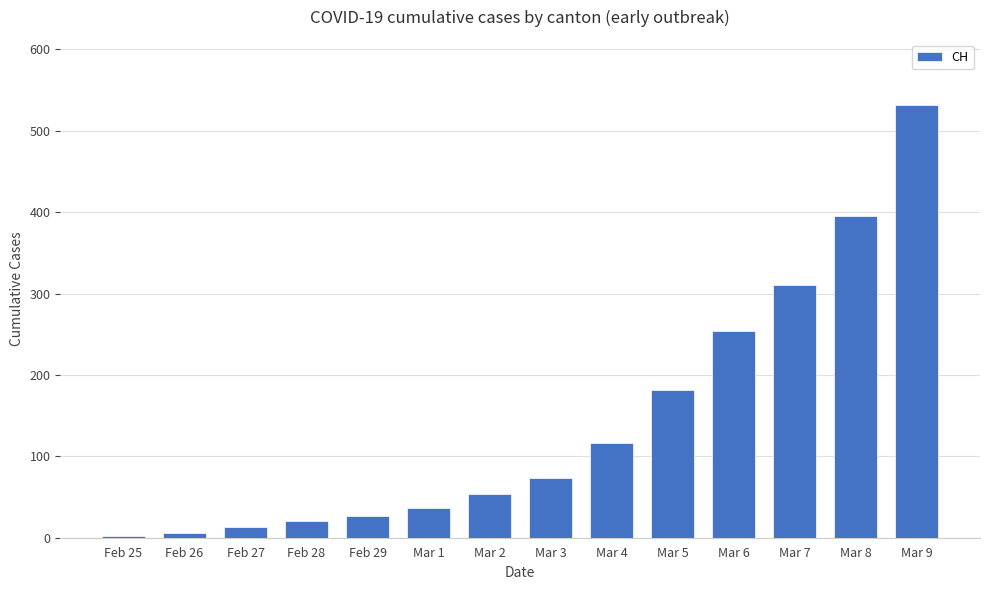

What is the maximum value shown in the chart?

532